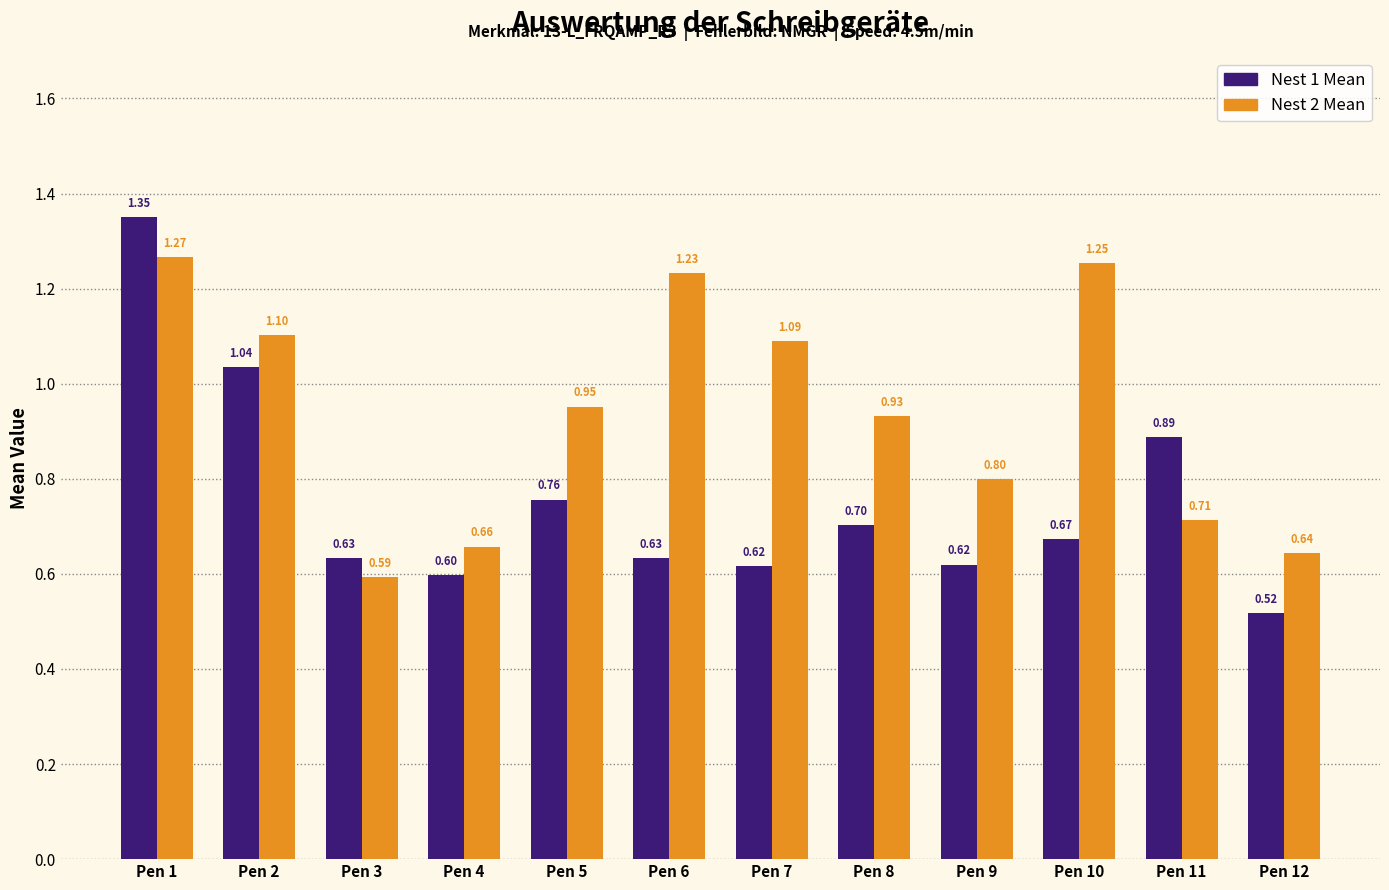

Does the chart contain any negative values?

No